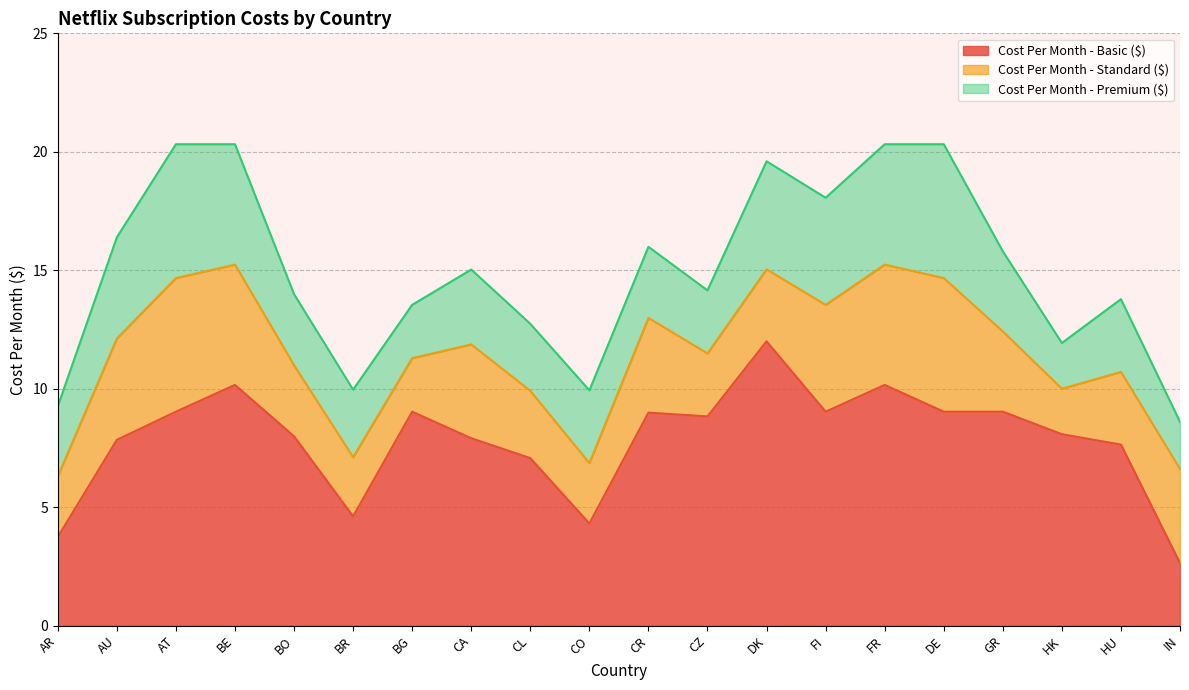

At DE, list the series in order from smallest to largest.

Cost Per Month - Basic ($), Cost Per Month - Standard ($), Cost Per Month - Premium ($)